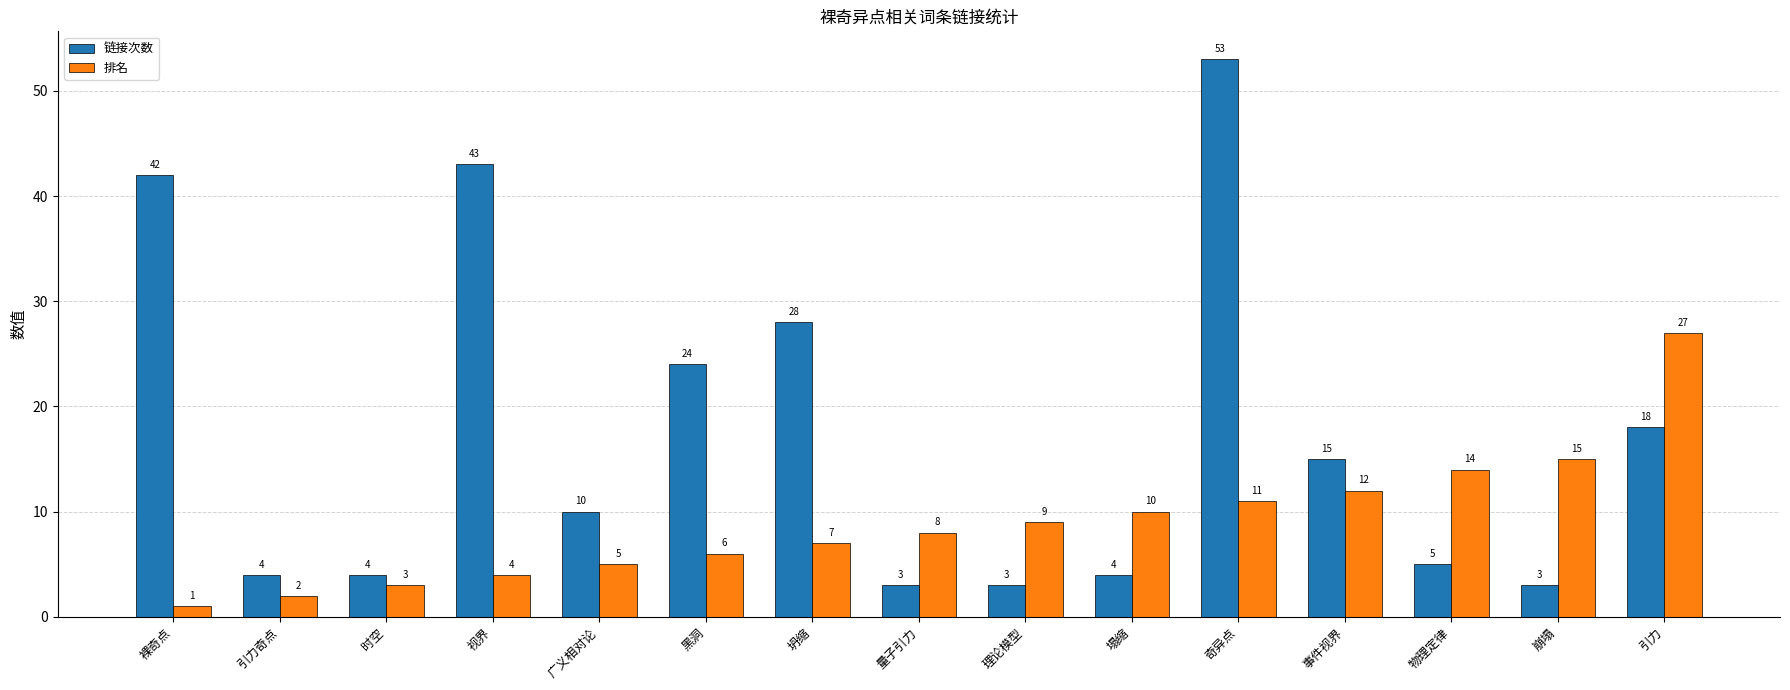

What is the label of the 8th bar from the right?

量子引力